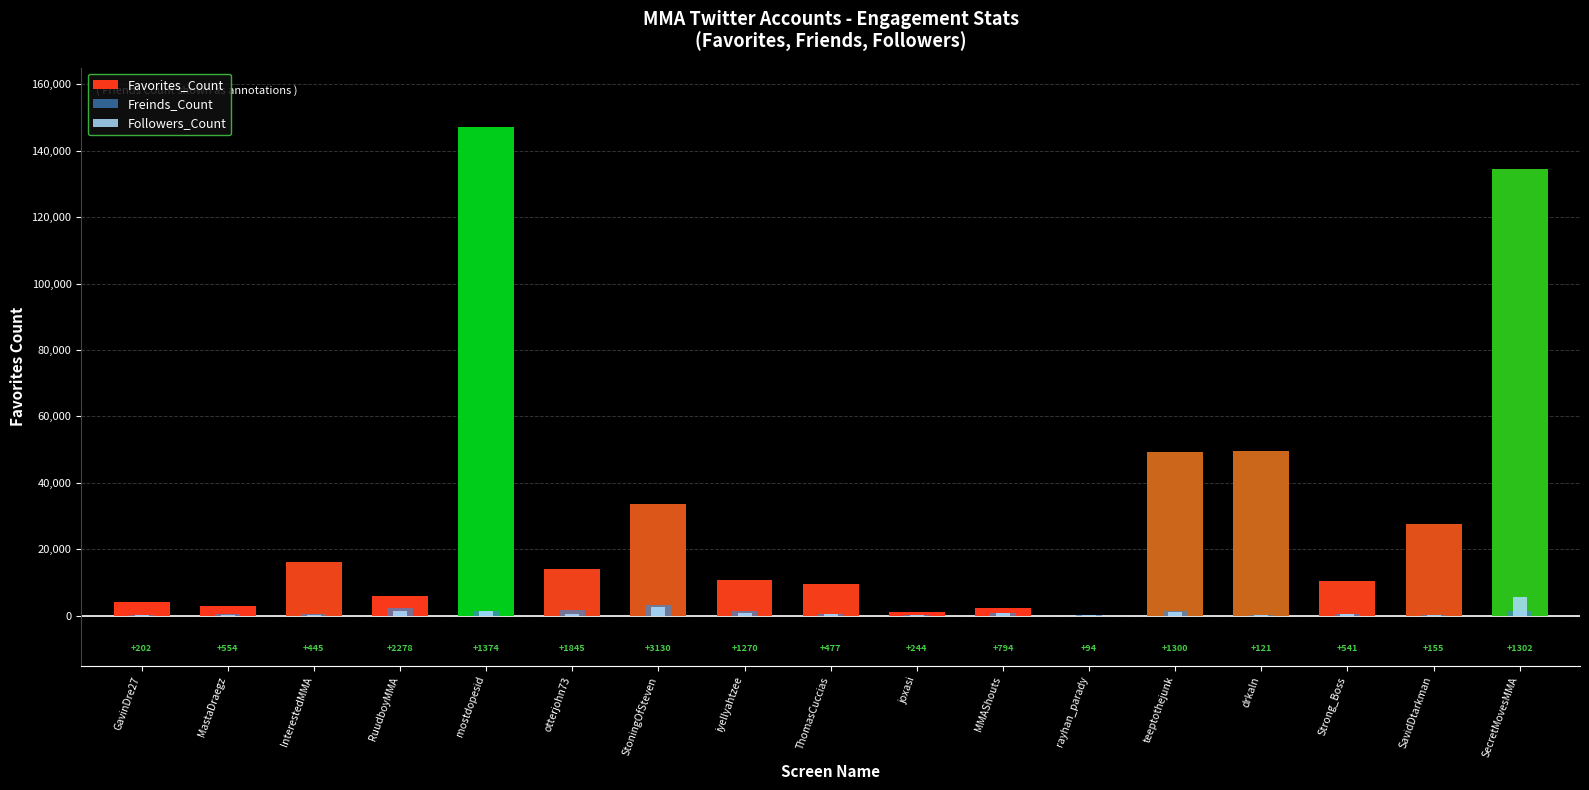

How many groups of bars are there?

17